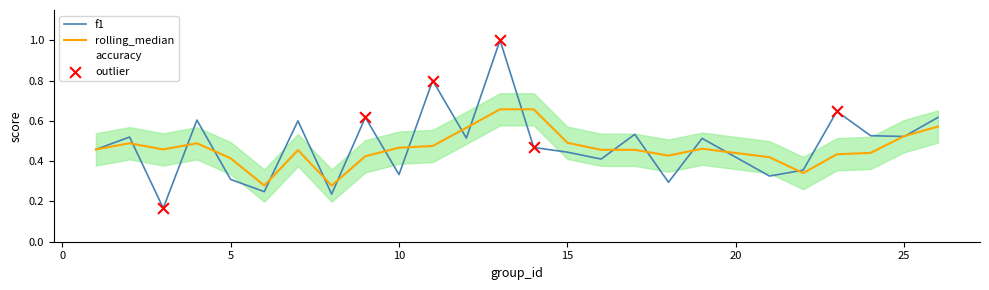

At how many categories does at least one series exceed 0?

25